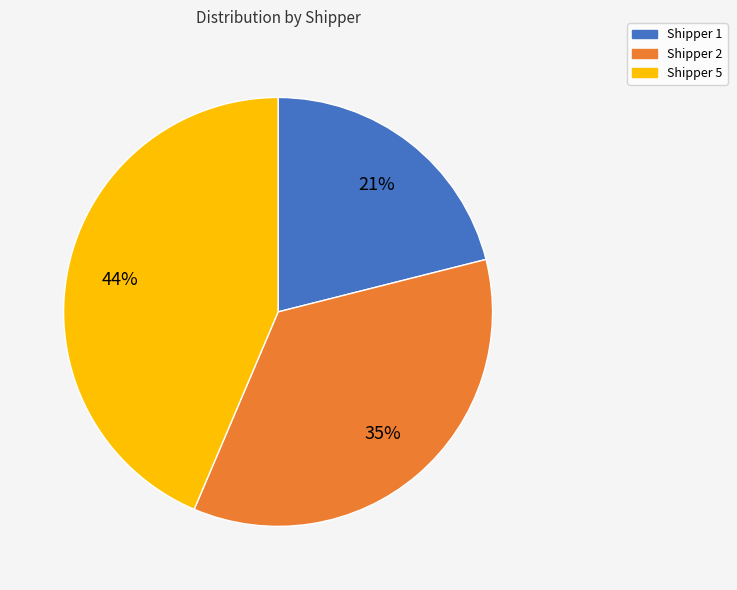

Is the sum of Shipper 1 and Shipper 5 greater than half?

Yes